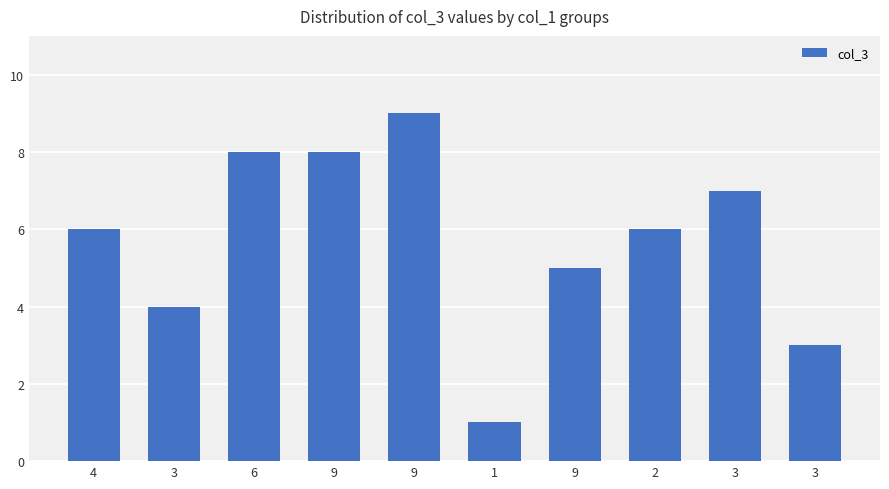

Does the chart contain stacked bars?

No